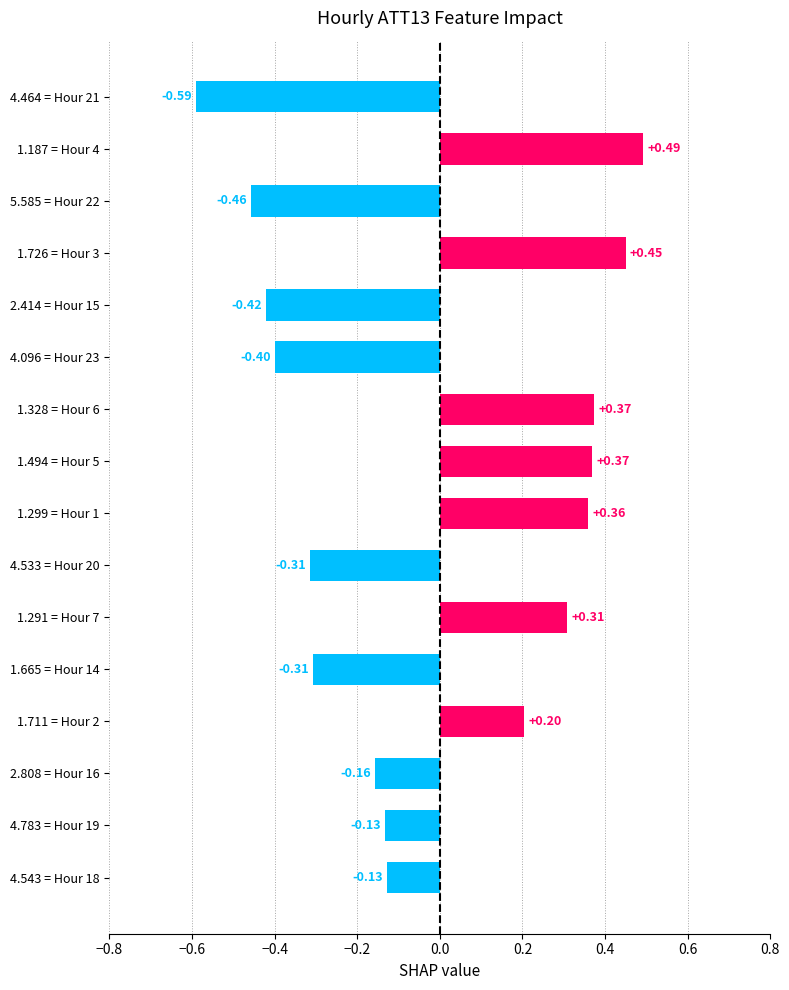

What is the difference between the maximum and minimum values?

1.1